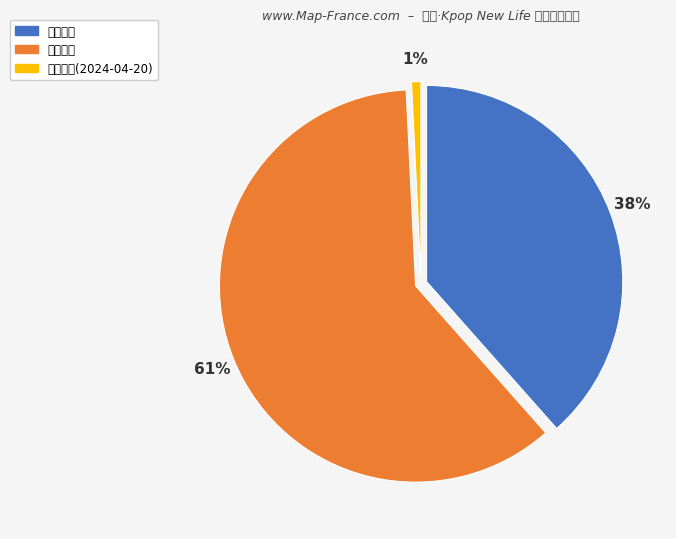

What percentage is NOT represented by 想去人数?

61.5%